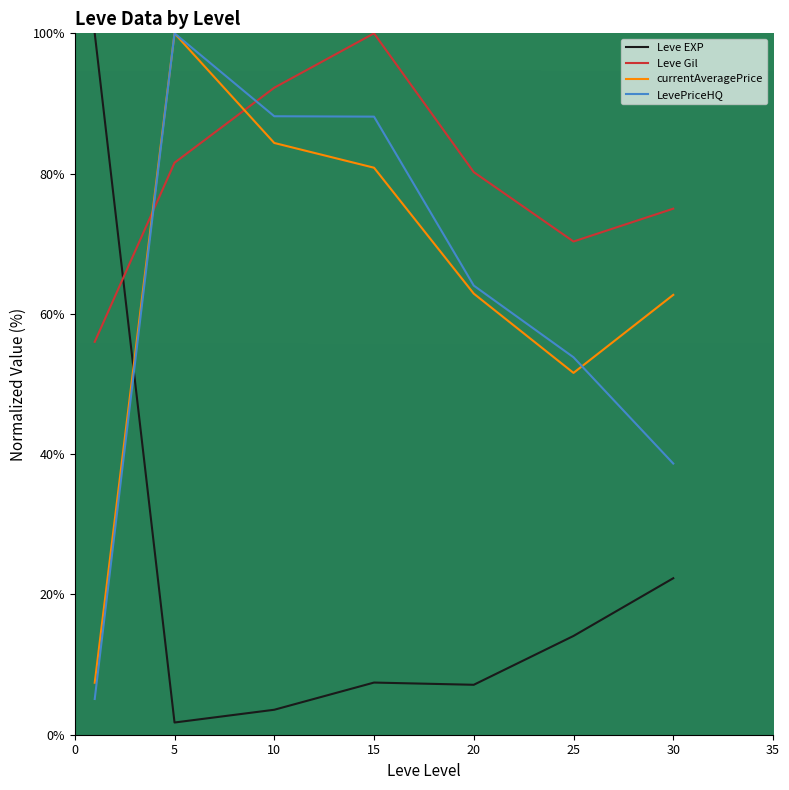

Does the chart display data point markers on the line(s)?

No